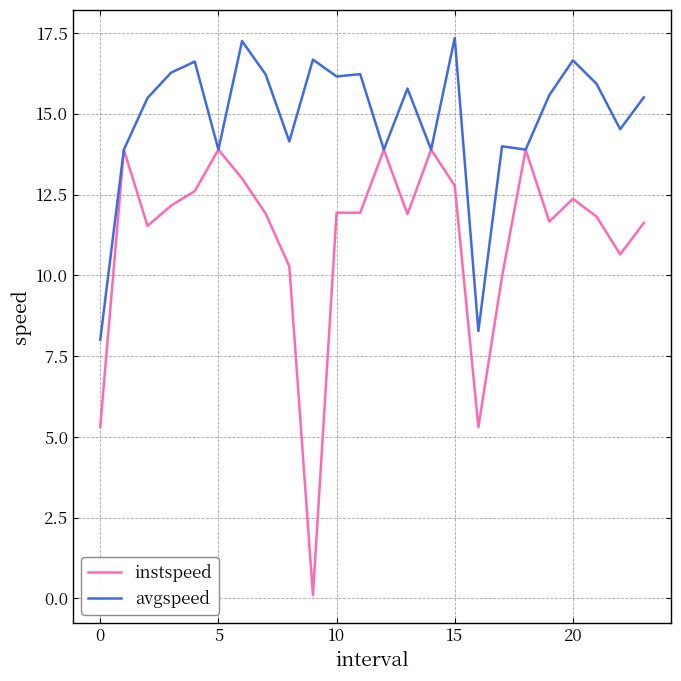

Which series has the widest spread of values?

instspeed